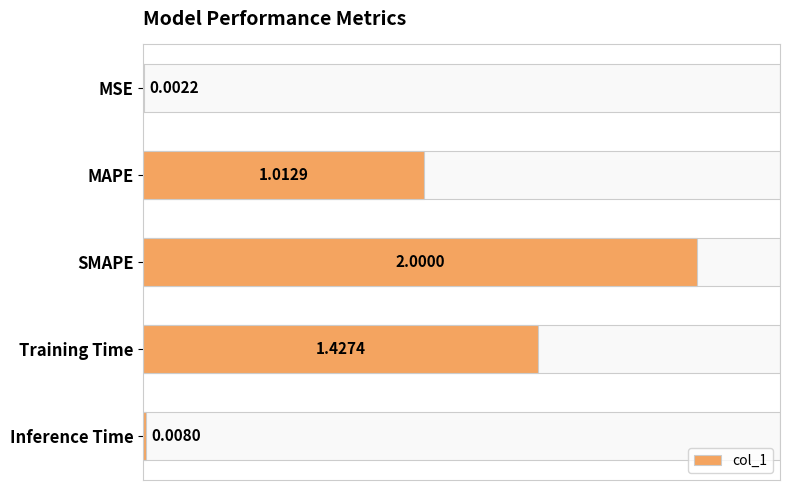

What is the change in value from MAPE to Inference Time?

-1.0